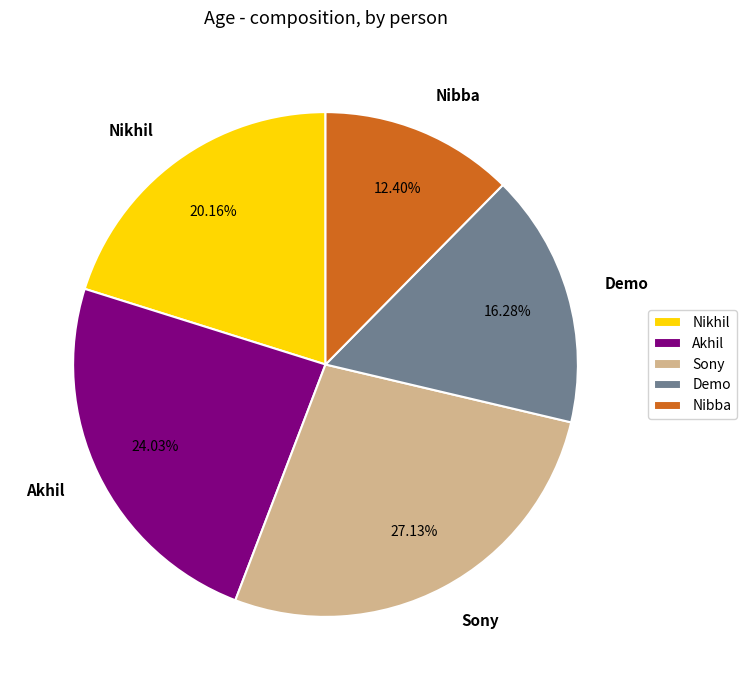

How many slices are in this pie chart?

5